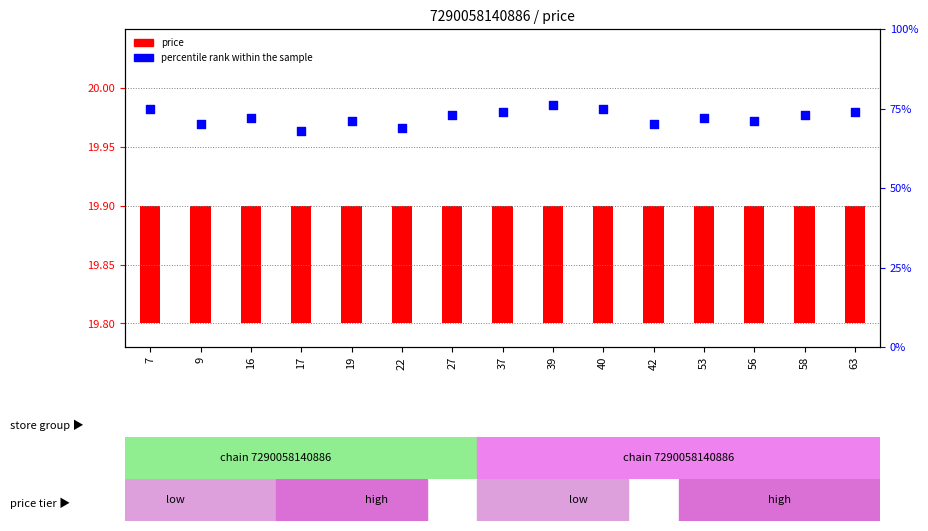

At which category is the sum across all series the highest?

39